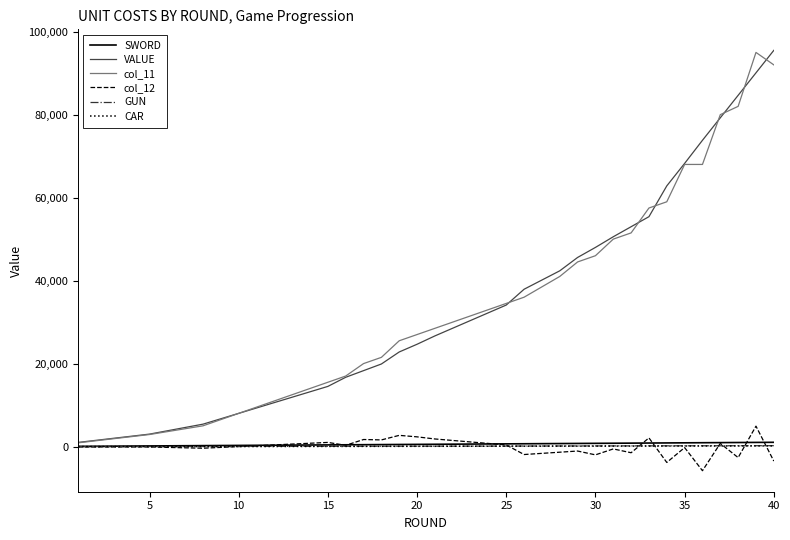

What is the difference between the maximum and minimum values in the CAR series?

160